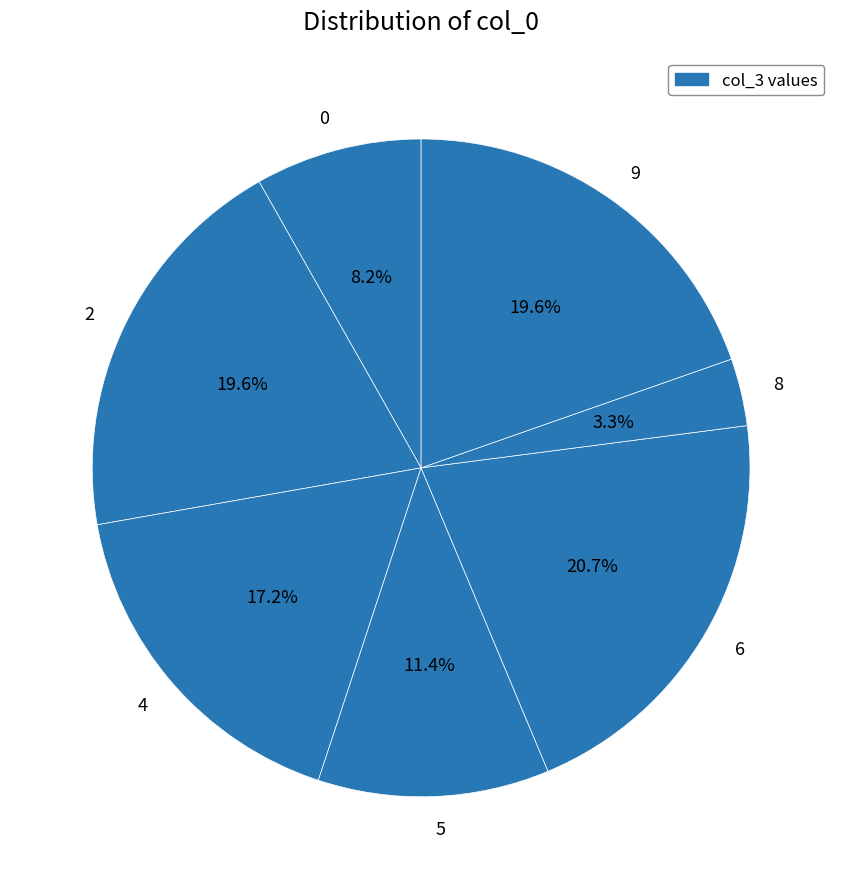

To the nearest percent, what is the difference between the 0 and 6 slice percentages?

13%